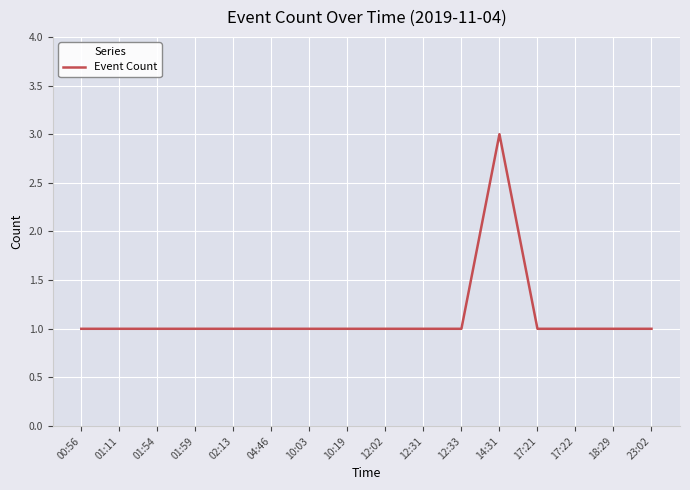

Reading right to left, what are all the values shown in this chart?

23:02=1	18:29=1	17:22=1	17:21=1	14:31=3	12:33=1	12:31=1	12:02=1	10:19=1	10:03=1	04:46=1	02:13=1	01:59=1	01:54=1	01:11=1	00:56=1